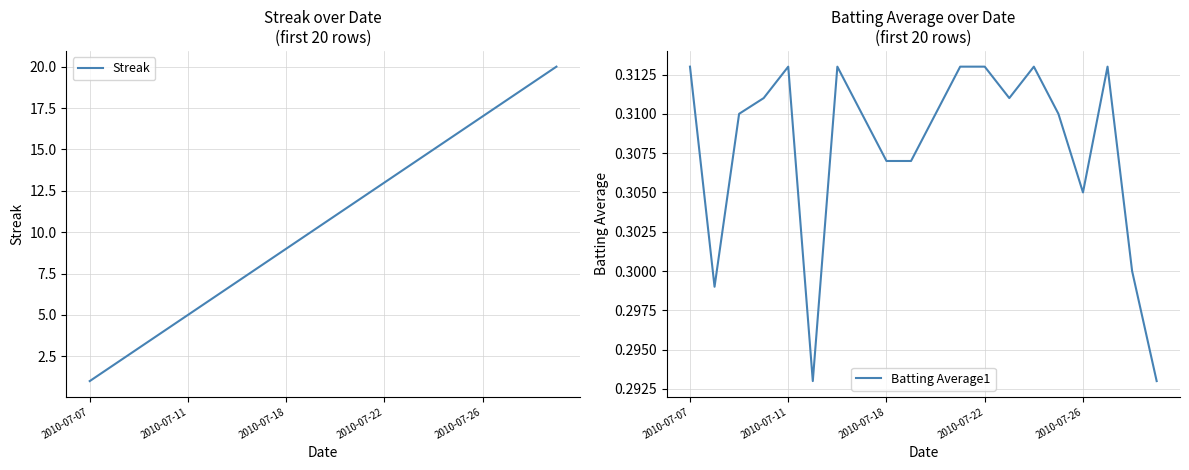

Reading left to right, extract all data points from this chart.

Streak: 1.0	2.0	3.0	4.0	5.0	6.0	7.0	8.0	9.0	10.0	11.0	12.0	13.0	14.0	15.0	16.0	17.0	18.0	19.0	20.0
Batting Average1: 0.3	0.3	0.3	0.3	0.3	0.3	0.3	0.3	0.3	0.3	0.3	0.3	0.3	0.3	0.3	0.3	0.3	0.3	0.3	0.3